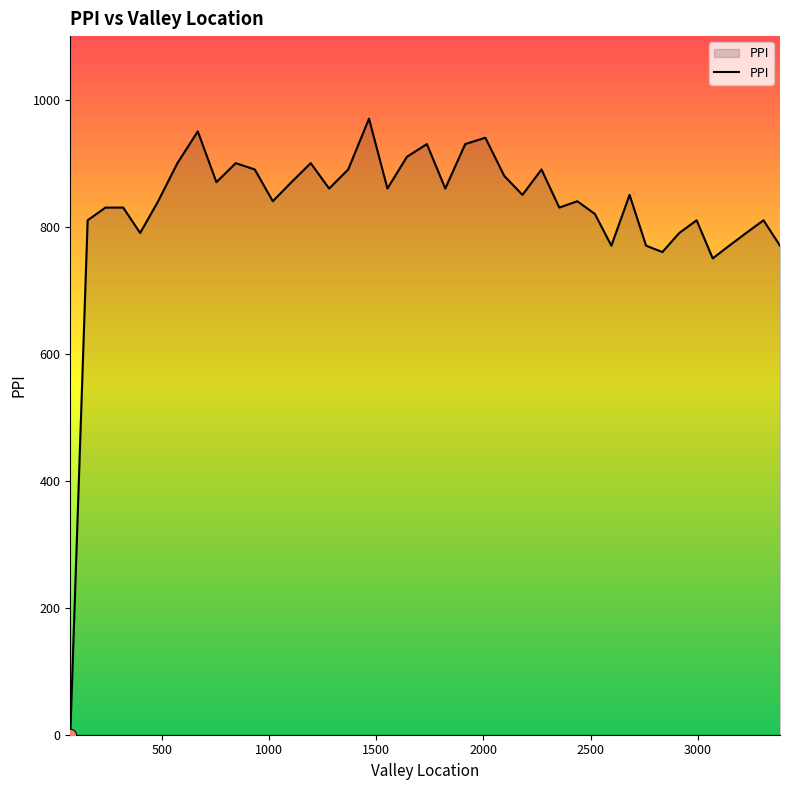

What is the maximum value shown in the chart?

970